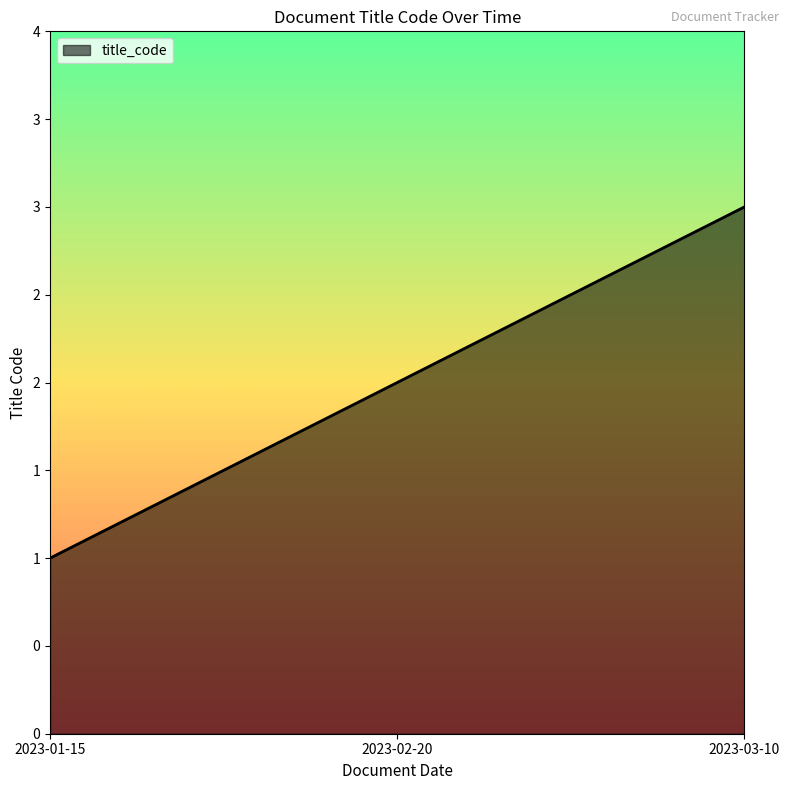

At which label is the value closest to 2?

2023-02-20